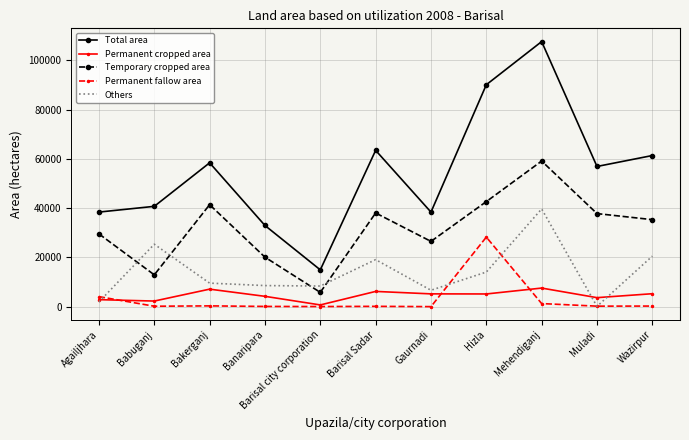

True or false: Total area has a value of 63475.0 at Barisal Sadar.

True